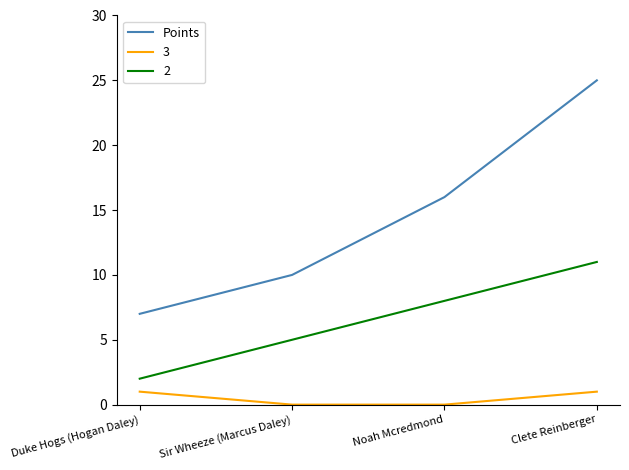

What position from the left is Clete Reinberger?

4